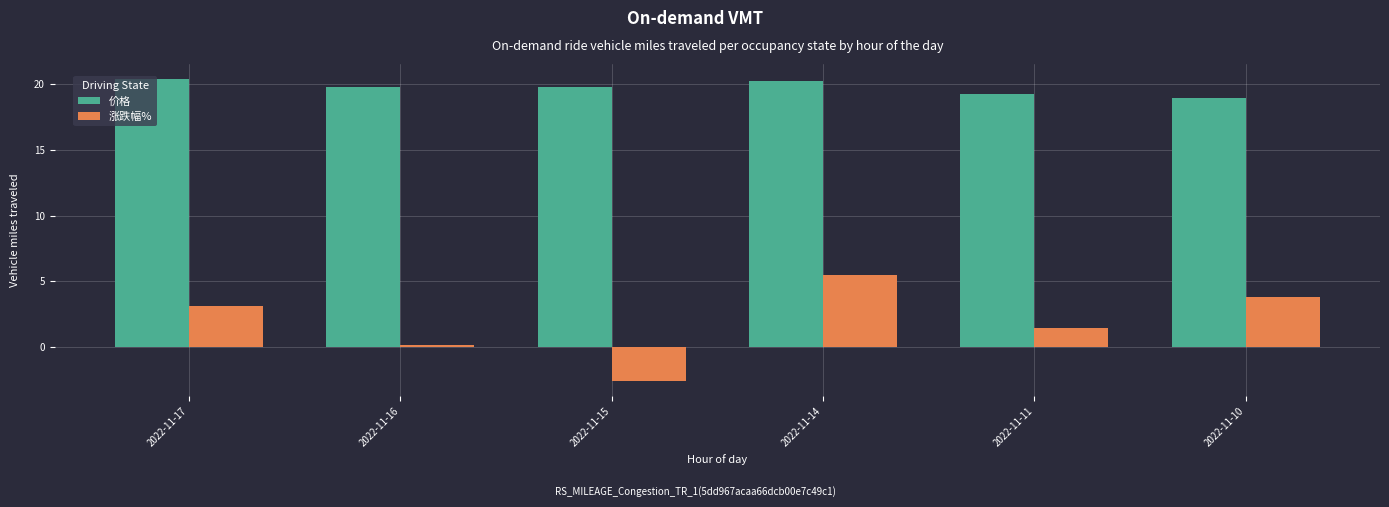

How many data points in 价格 are above 19?

5